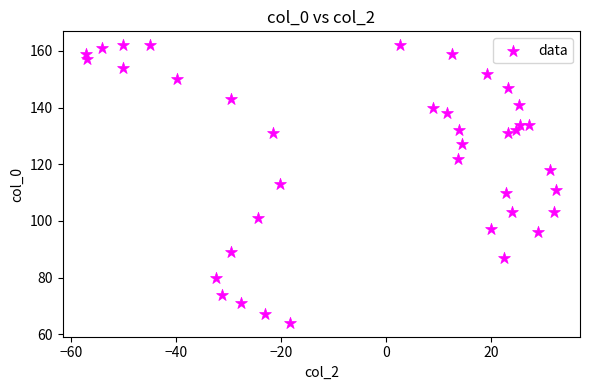

What is the range of Y values (max minus min)?

98